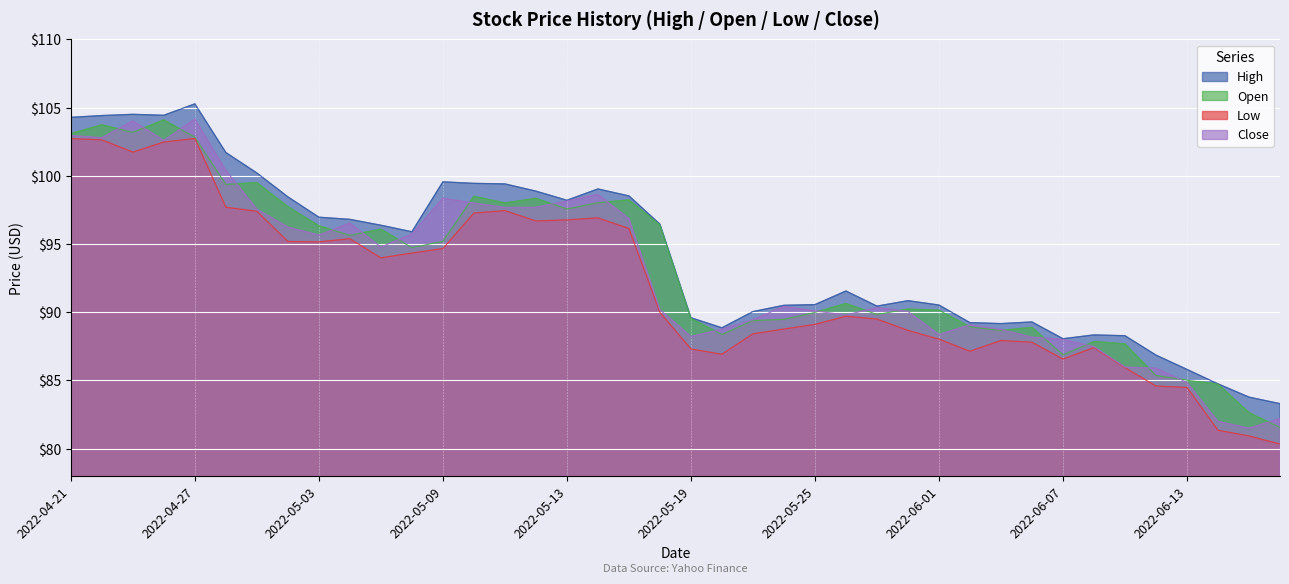

How many lines are shown in the chart?

4